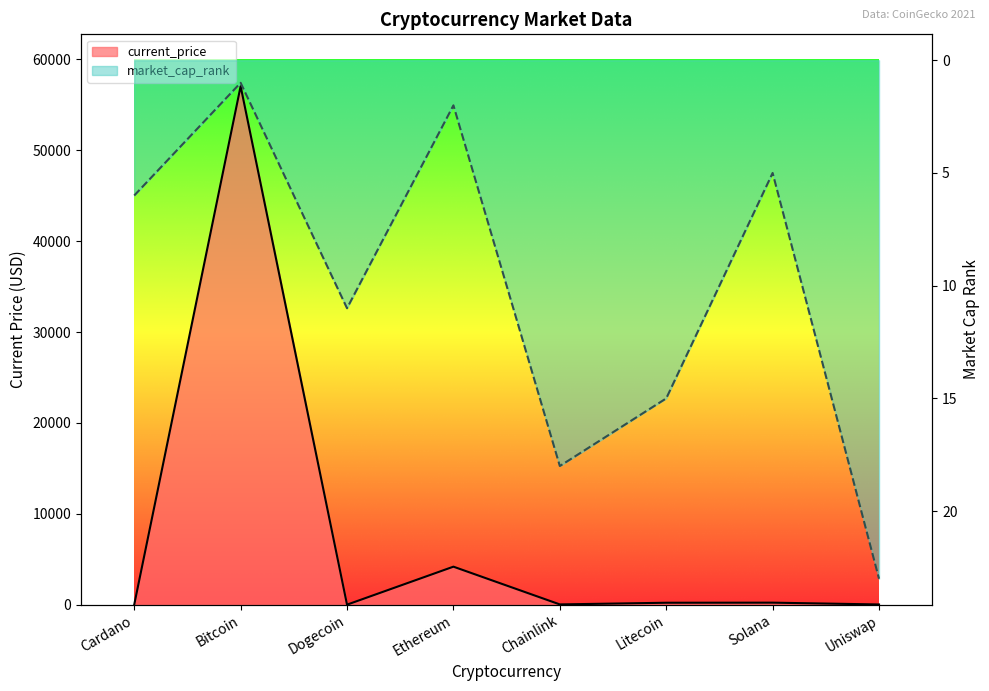

Reading left to right, extract all data points from this chart.

current_price: 1.8	57049.0	0.2	4180.3	26.9	210.8	220.3	21.5
market_cap_rank: 6.0	1.0	11.0	2.0	18.0	15.0	5.0	23.0